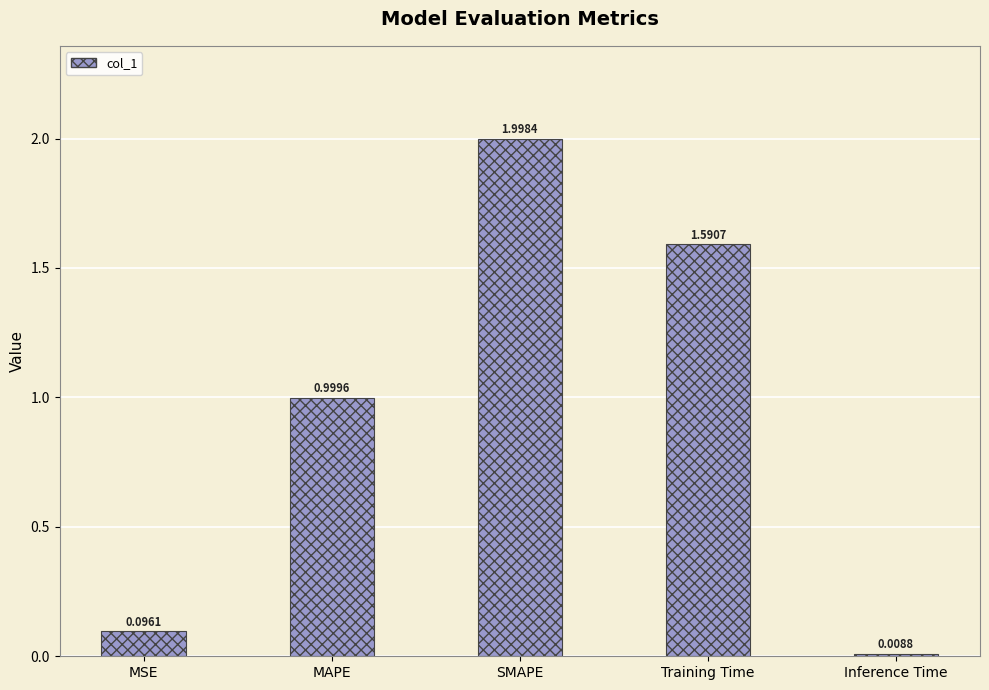

The value at SMAPE is 0.8. True or false?

False